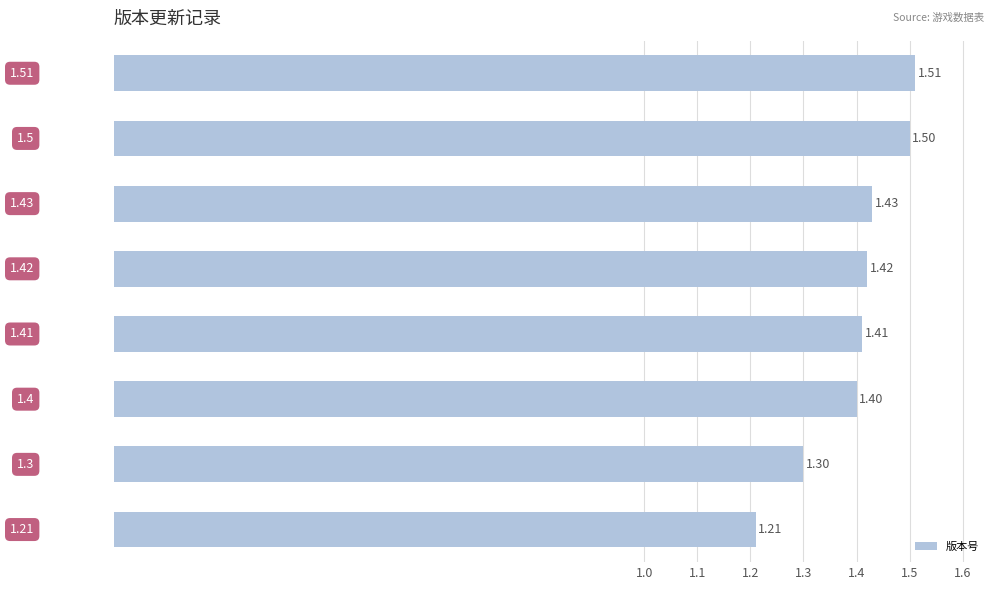

What is the difference between the second highest and minimum values?

0.3